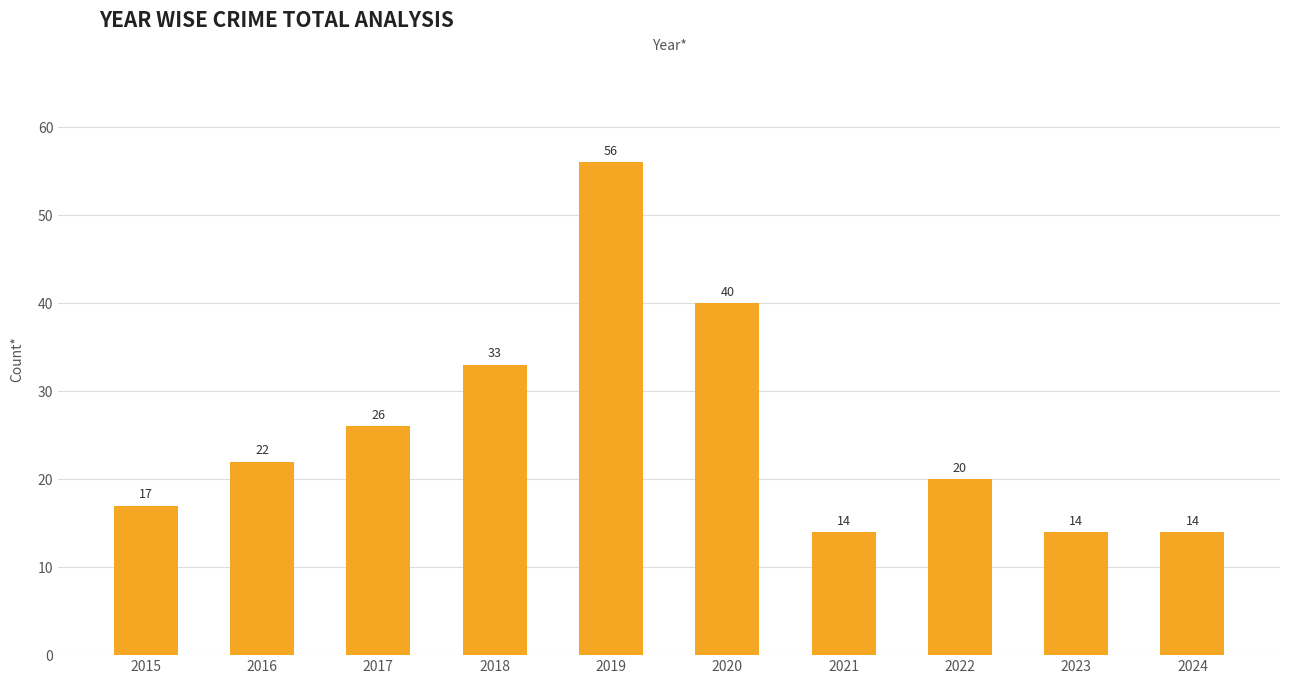

Reading left to right, what are all the values shown in this chart?

17	22	26	33	56	40	14	20	14	14